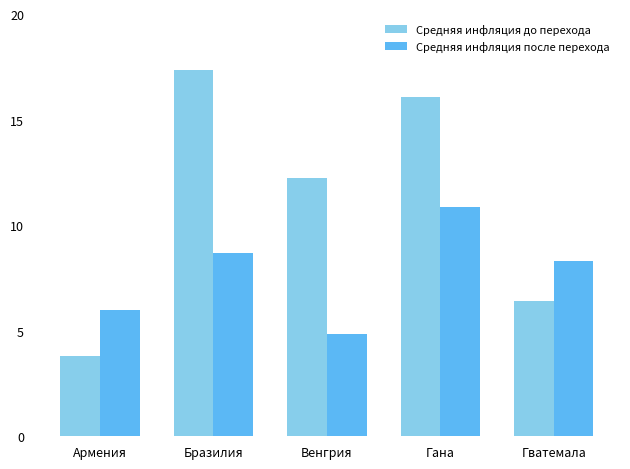

Which series has the largest range (max minus min)?

Средняя инфляция до перехода